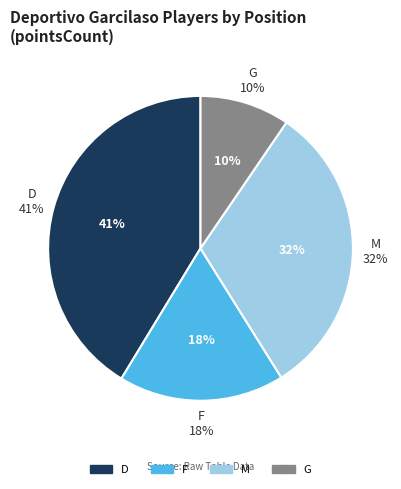

Which category has the biggest portion of the pie?

D